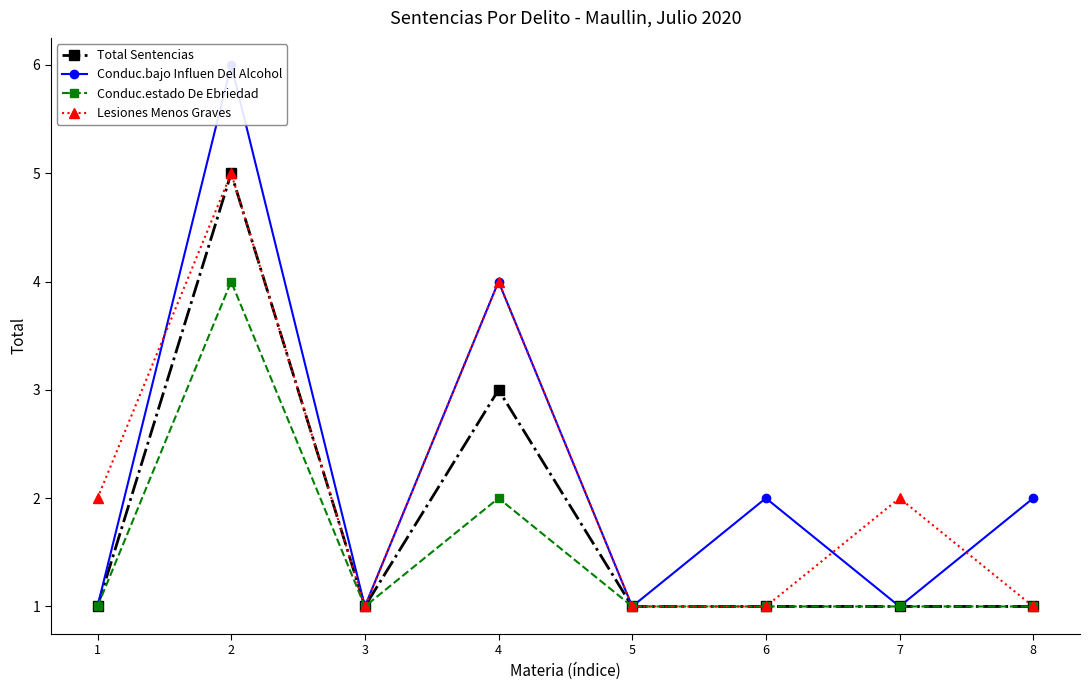

Which has a higher value, 4 or 5?

4